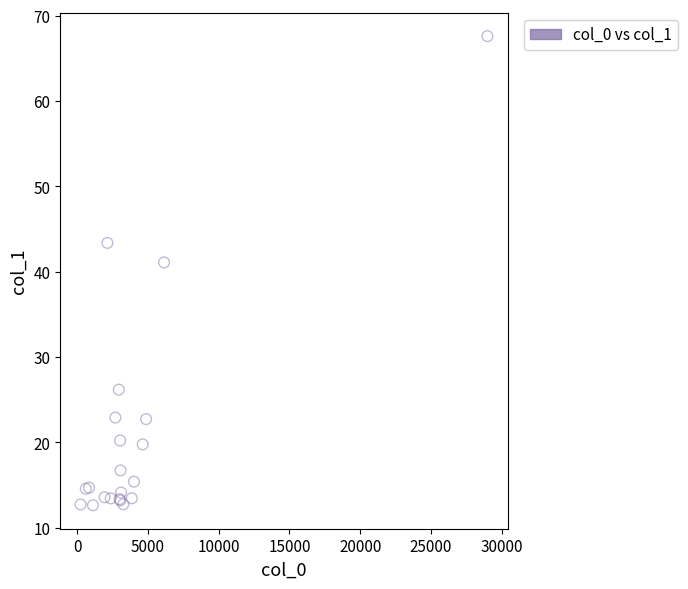

What Y value in the scatter plot is closest to 40?

41.1